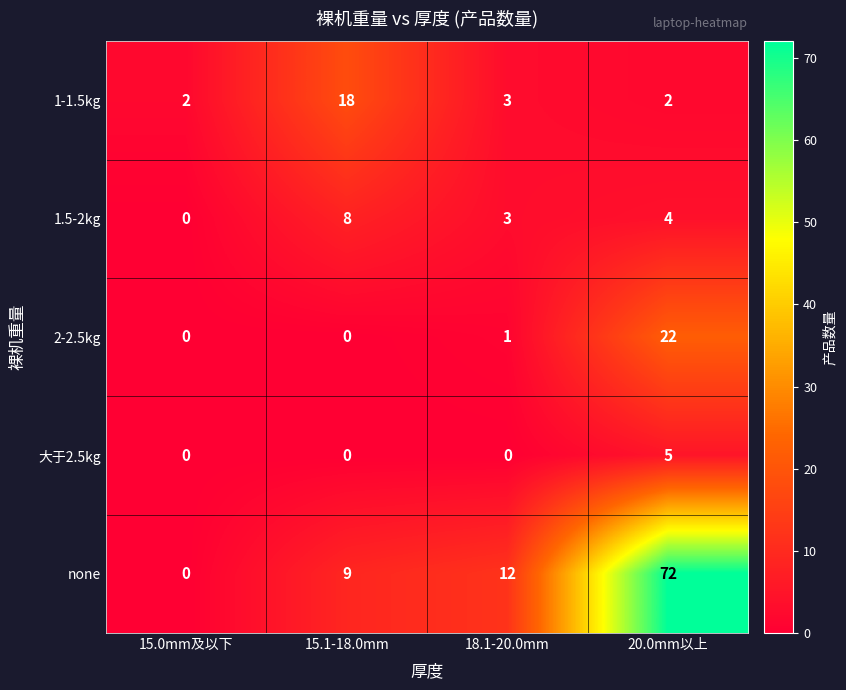

What is the total value across all series at 18.1-20.0mm?

19